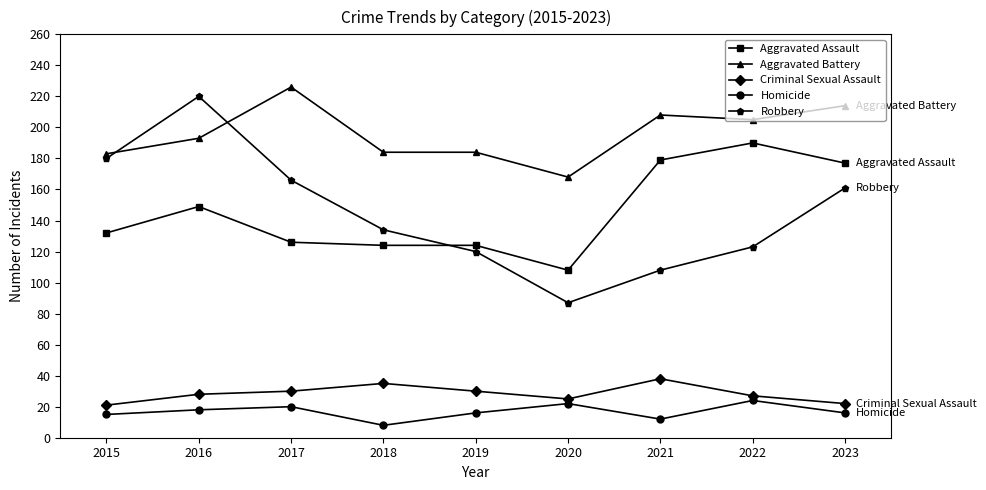

Which series has the largest total across all categories?

Aggravated Battery